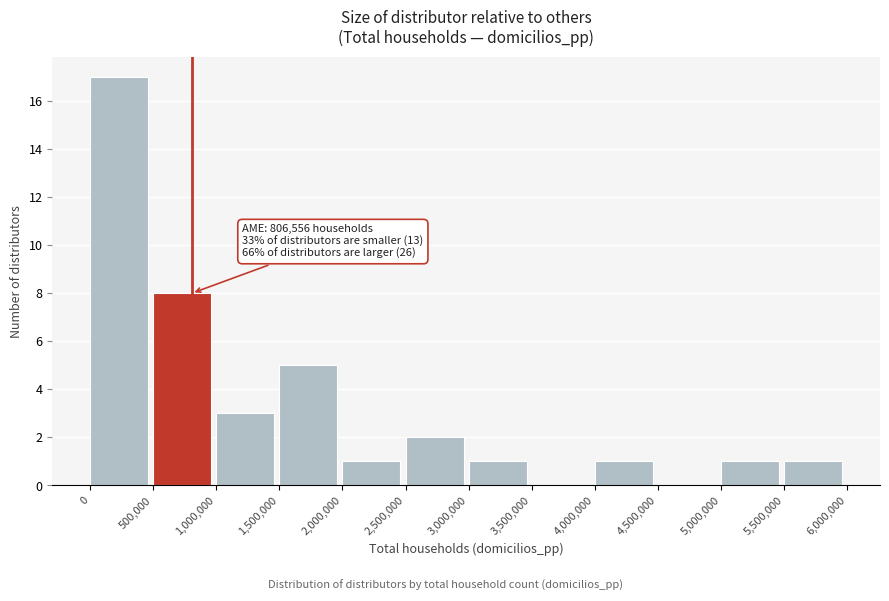

Which range on the x-axis has the tallest bar?

0 to 500,000